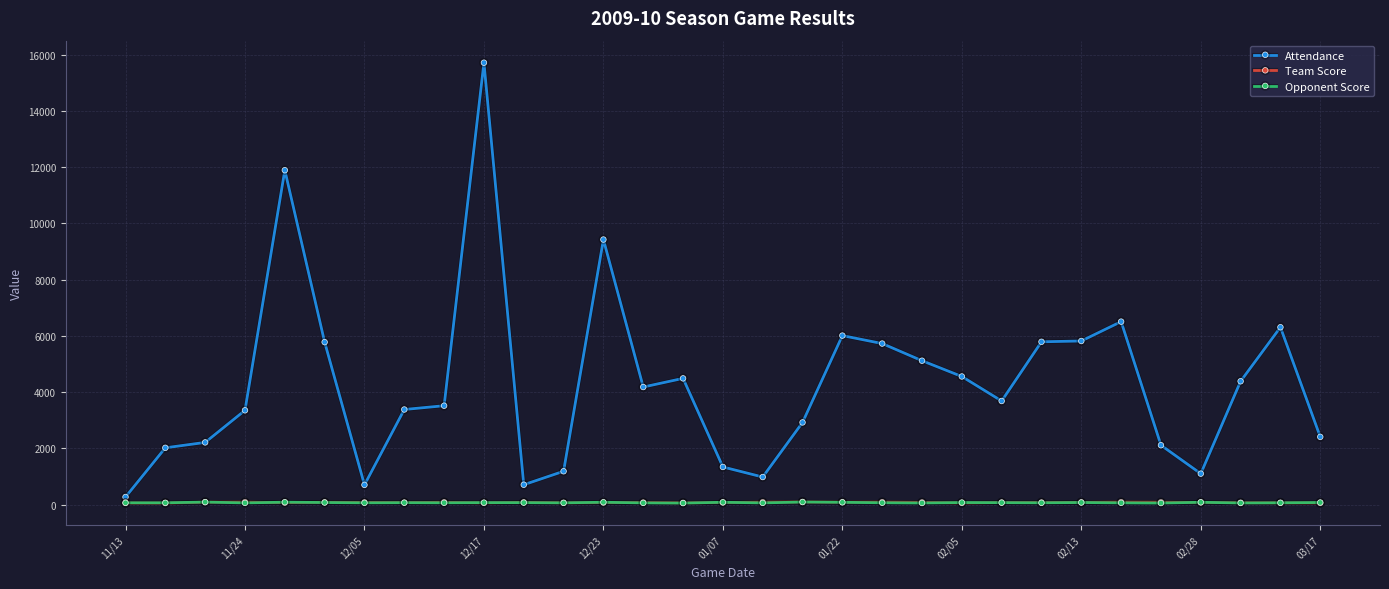

What is the greatest value displayed?

15715